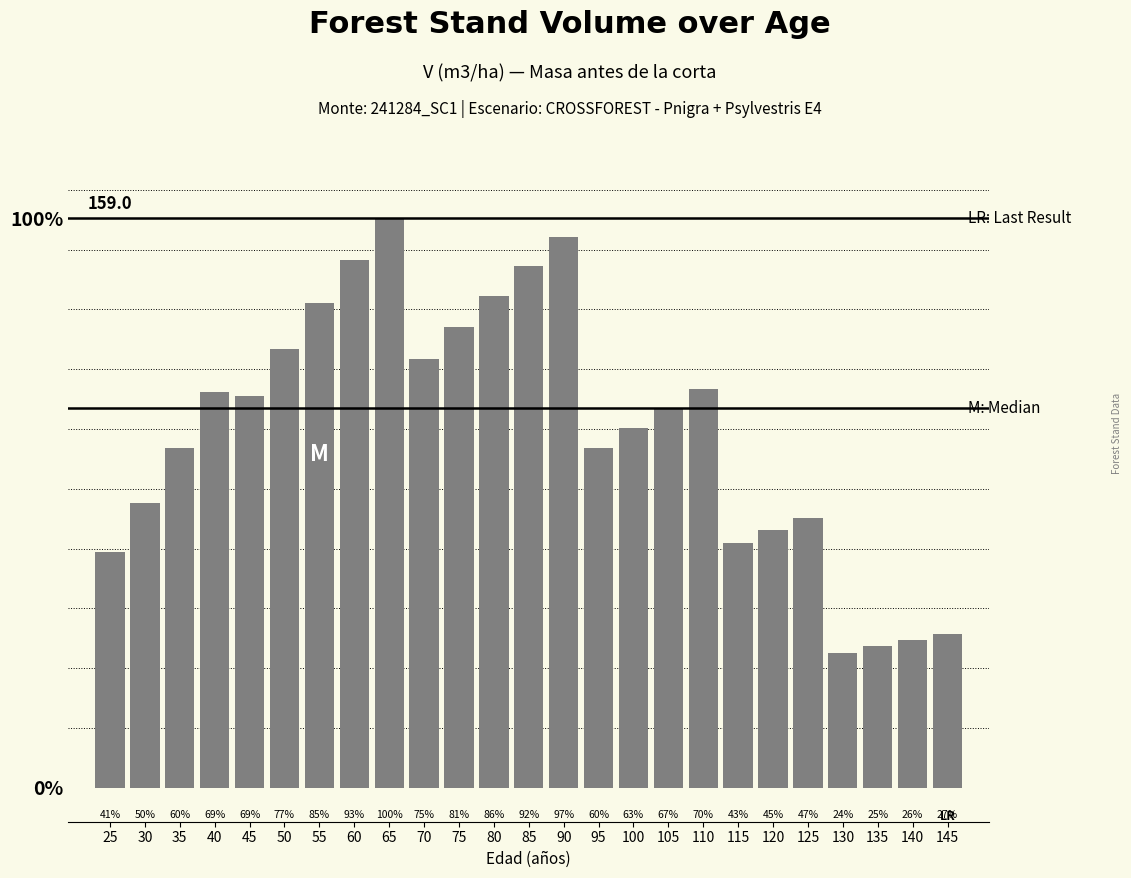

Is it true that the value at 140 is 41.2?

True